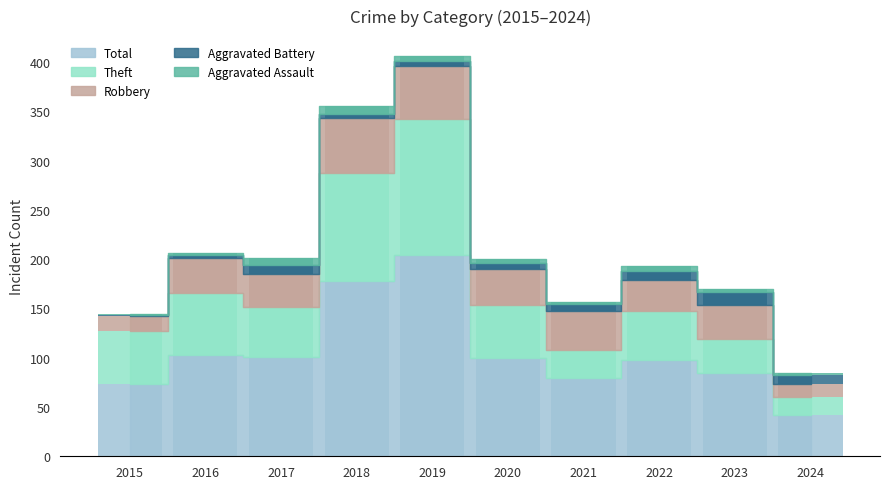

Reading left to right, extract all data points from this chart.

Theft: 2015=54	2016=63	2017=50	2018=109	2019=138	2020=53	2021=29	2022=49	2023=34	2024=18
Robbery: 2015=15	2016=35	2017=34	2018=56	2019=54	2020=37	2021=39	2022=32	2023=34	2024=13
Aggravated Battery: 2015=1	2016=3	2017=9	2018=4	2019=5	2020=6	2021=8	2022=9	2023=14	2024=9
Aggravated Assault: 2015=1	2016=2	2017=7	2018=8	2019=5	2020=4	2021=2	2022=5	2023=3	2024=2
Total: 2015=73	2016=103	2017=101	2018=178	2019=204	2020=100	2021=79	2022=98	2023=85	2024=42